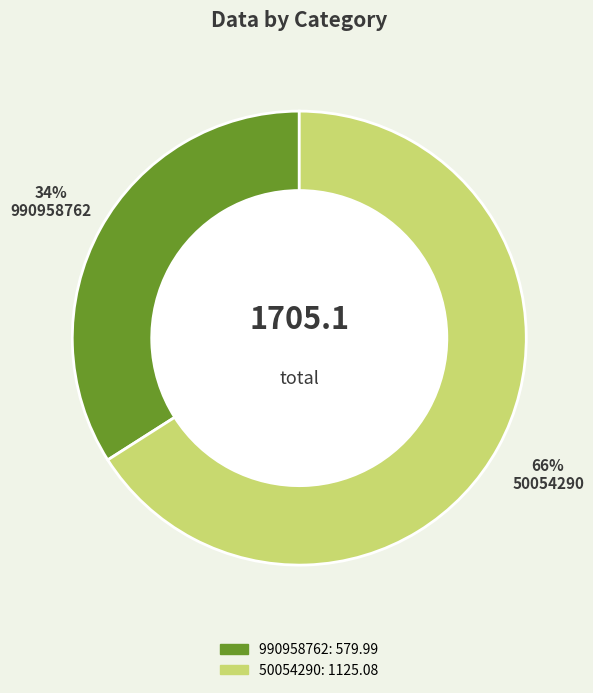

The 990958762 slice represents 41% of the pie. True or false?

False